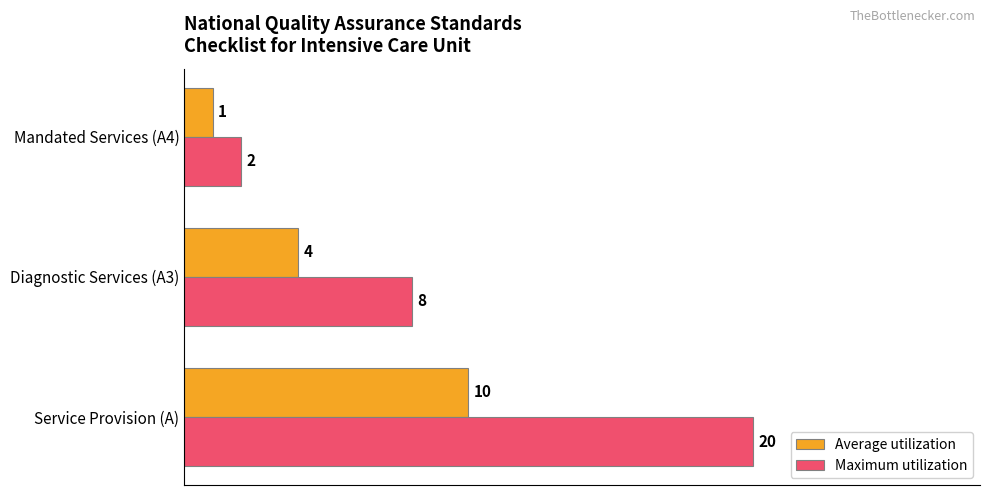

What is the minimum value shown in the chart?

1